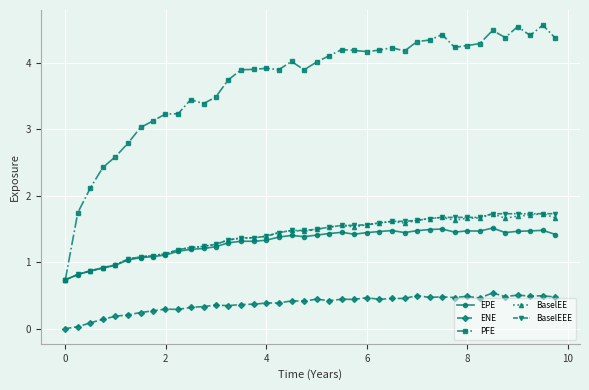

What is the maximum value shown in the chart?

4.6